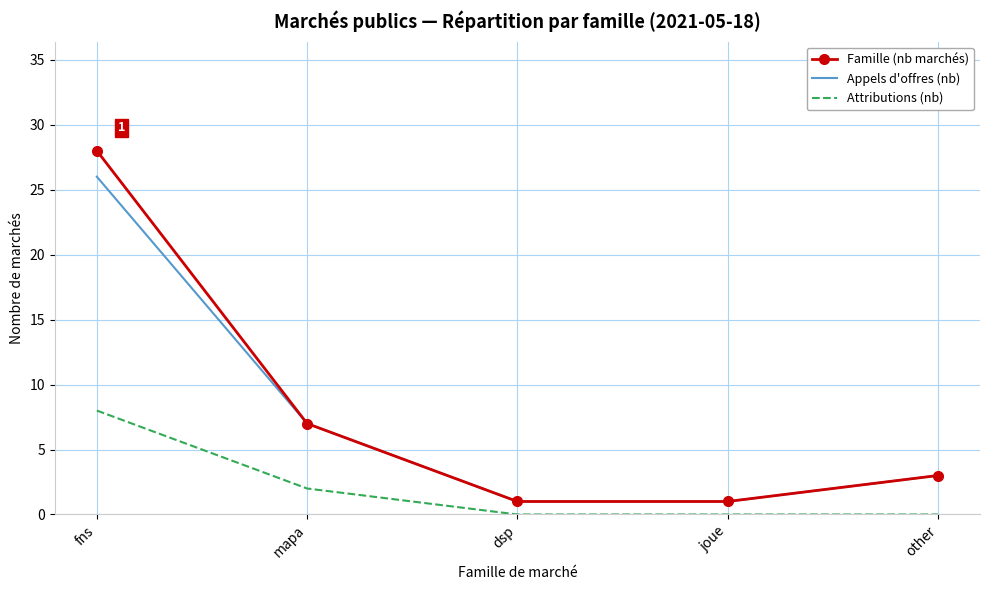

At which category is the sum across all series the highest?

fns